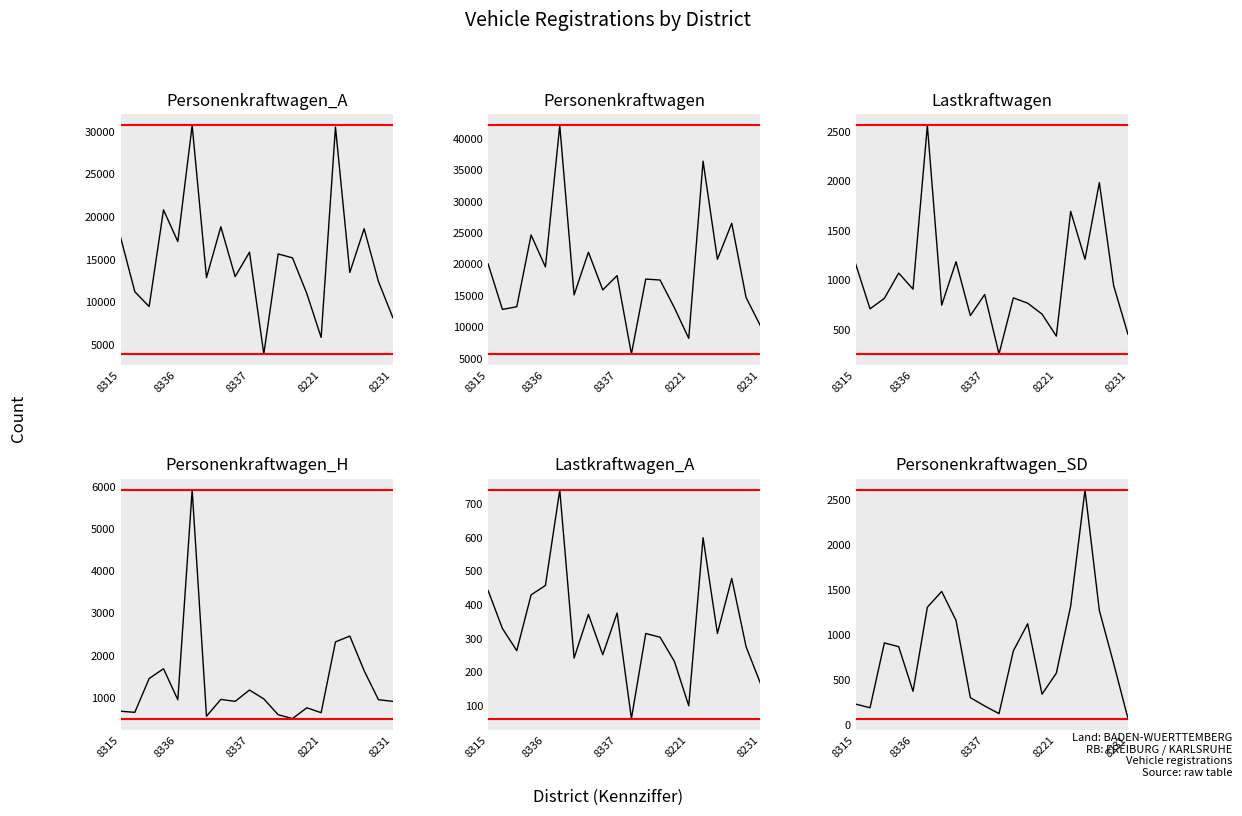

How many data points does each series have?

20